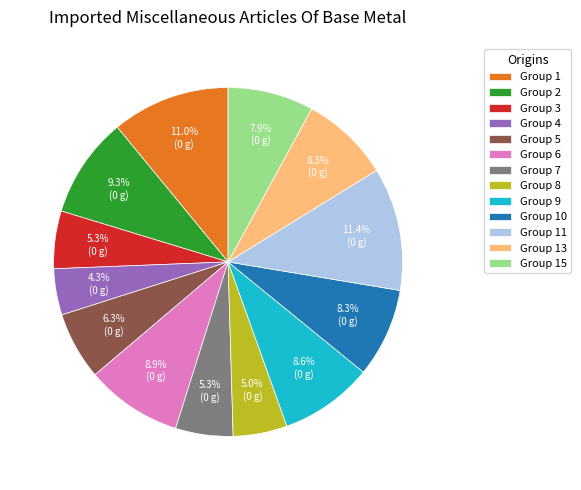

Count the number of slices in the pie.

13